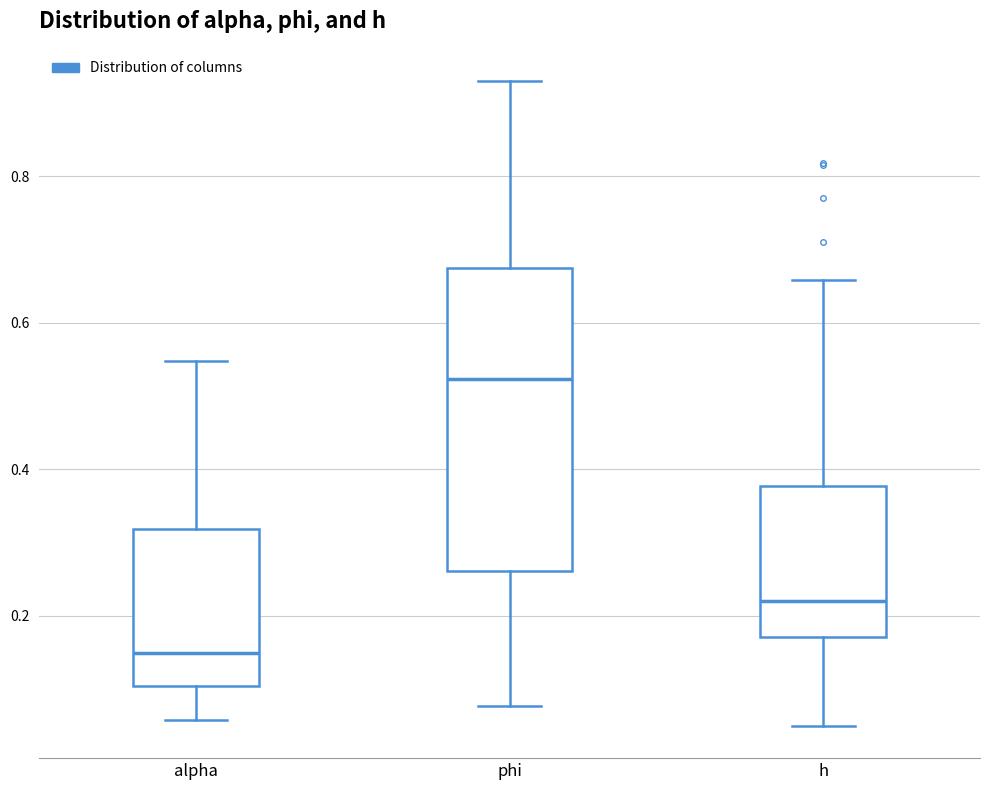

Reading left to right, transcribe this box plot: for each box, give where its median line is, the range the box spans, and where its two whiskers end, as read against the y-axis. The values are not printed on the chart, so give them approximately, as read against the axis.

alpha: median 0.14, box 0.10 to 0.32, whiskers 0.06 to 0.54
phi: median 0.52, box 0.26 to 0.68, whiskers 0.08 to 0.94
h: median 0.22, box 0.18 to 0.38, whiskers 0.04 to 0.66